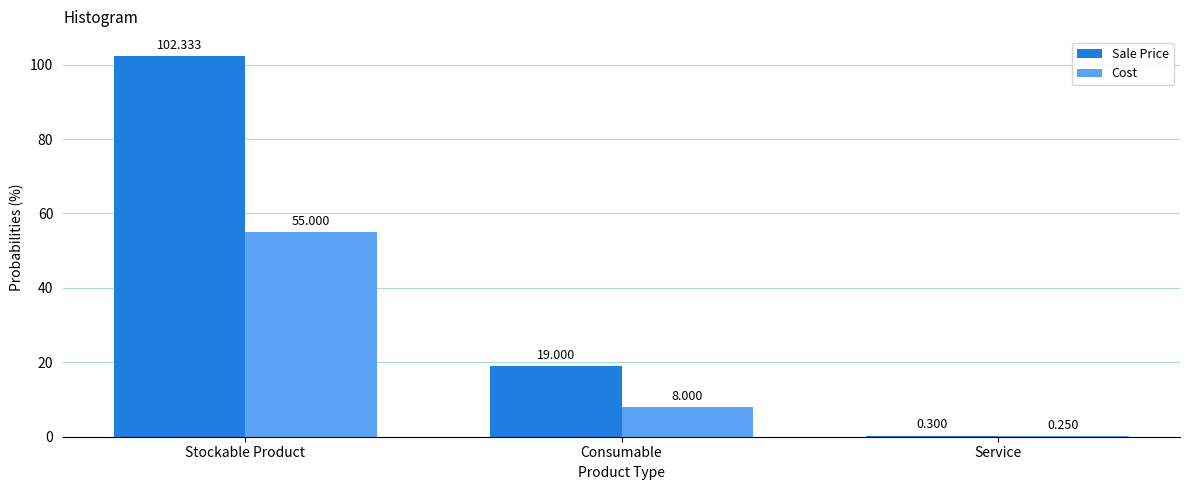

Count the number of categories in the chart.

3